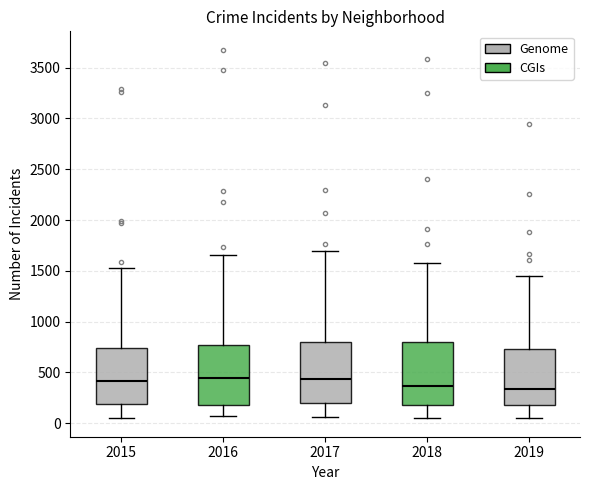

Reading left to right, transcribe this box plot: for each box, give where its median line is, the range the box spans, and where its two whiskers end, as read against the y-axis. The values are not printed on the chart, so give them approximately, as read against the axis.

2015: median 400, box 200 to 750, whiskers 50 to 1550
2016: median 450, box 200 to 750, whiskers 50 to 1650
2017: median 450, box 200 to 800, whiskers 50 to 1700
2018: median 350, box 200 to 800, whiskers 50 to 1550
2019: median 350, box 200 to 750, whiskers 50 to 1450